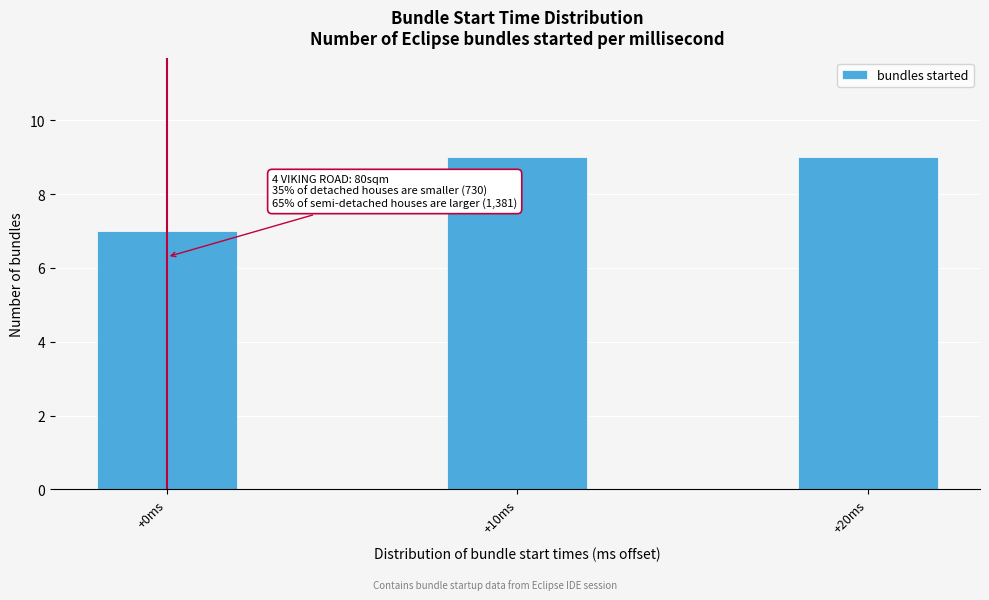

Reading left to right, list all the values displayed in this chart.

+0ms=7	+10ms=9	+20ms=9